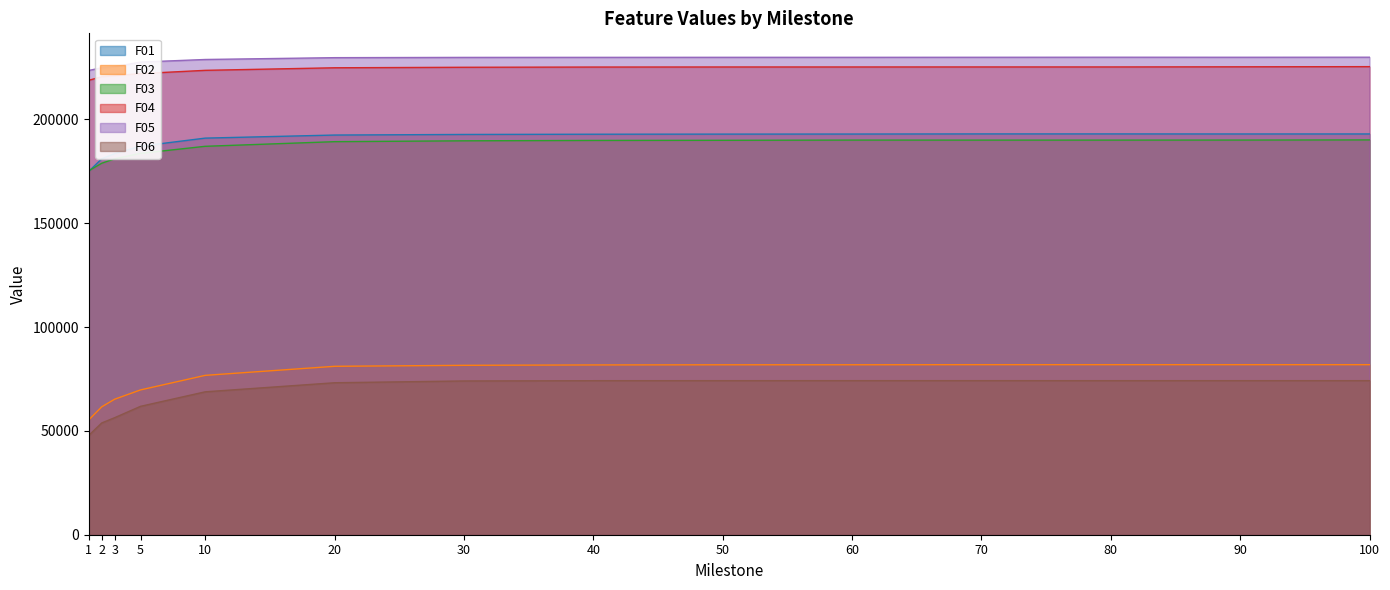

Does the chart display data point markers on the line(s)?

No